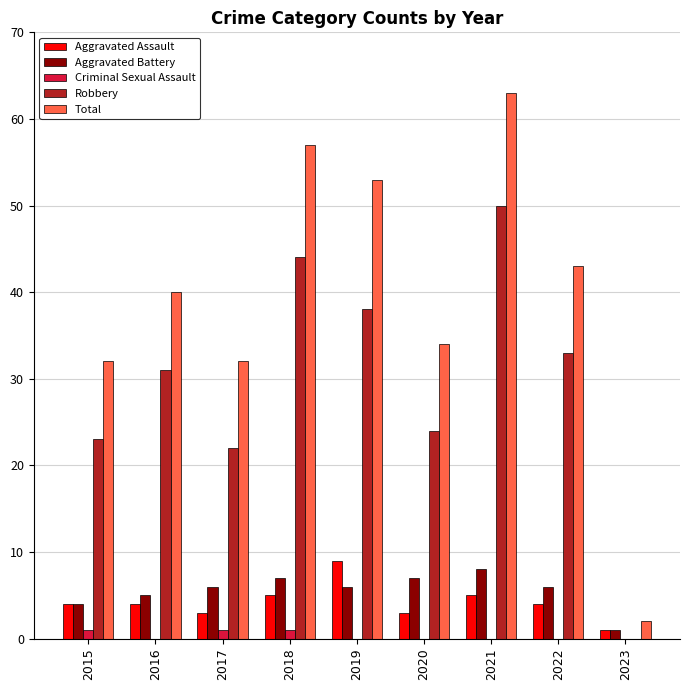

Between 2015 and 2019, which series saw the biggest shift?

Total